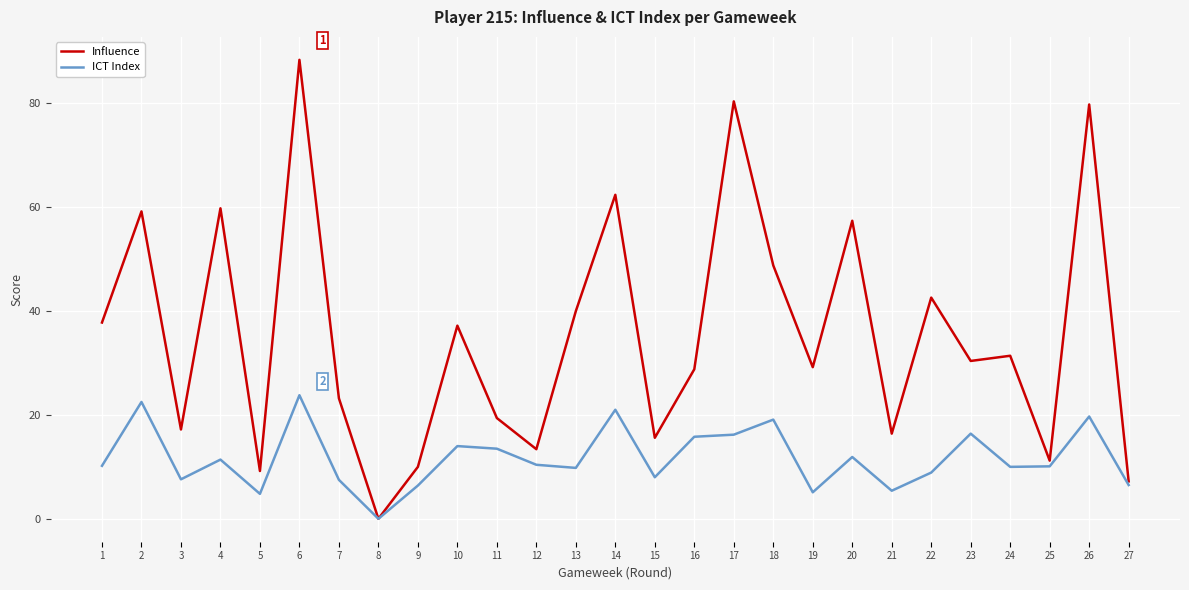

The value of Influence at 6 is 137.4. True or false?

False